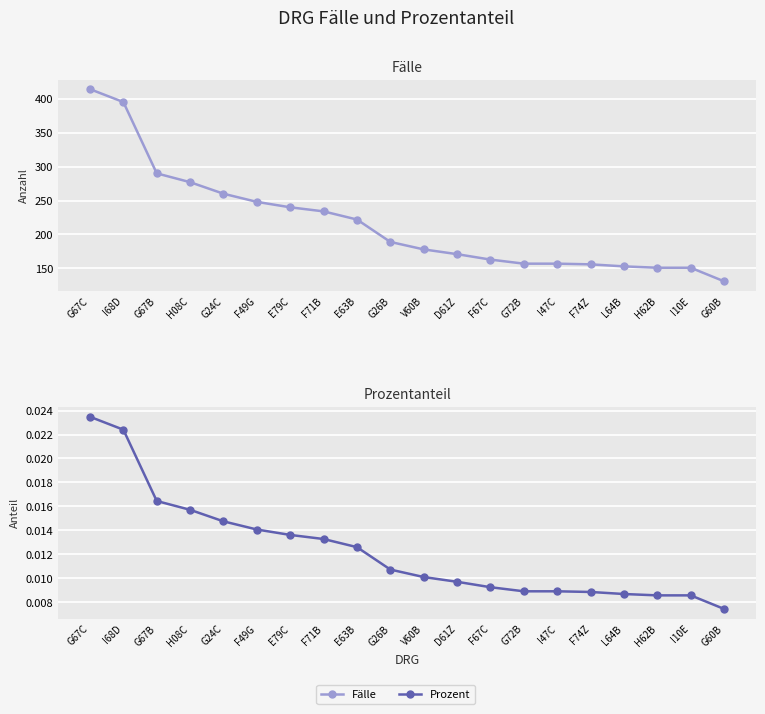

What is the total value across all series at F71B?

234.0